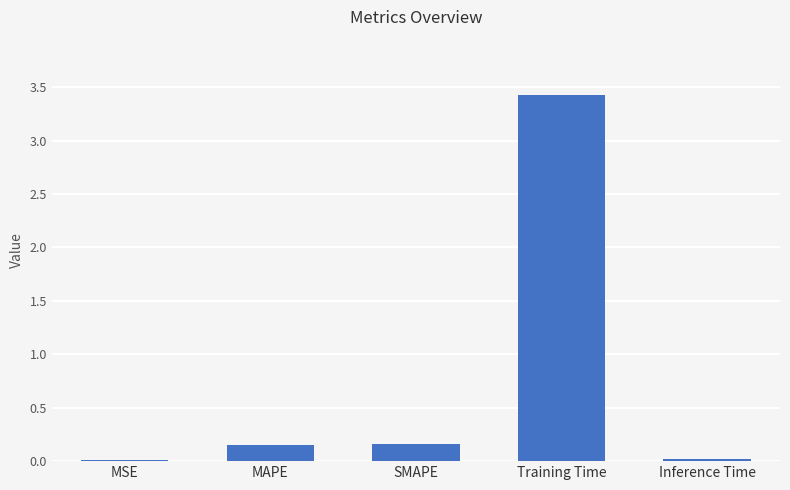

What is the label of the 2nd bar from the left?

MAPE